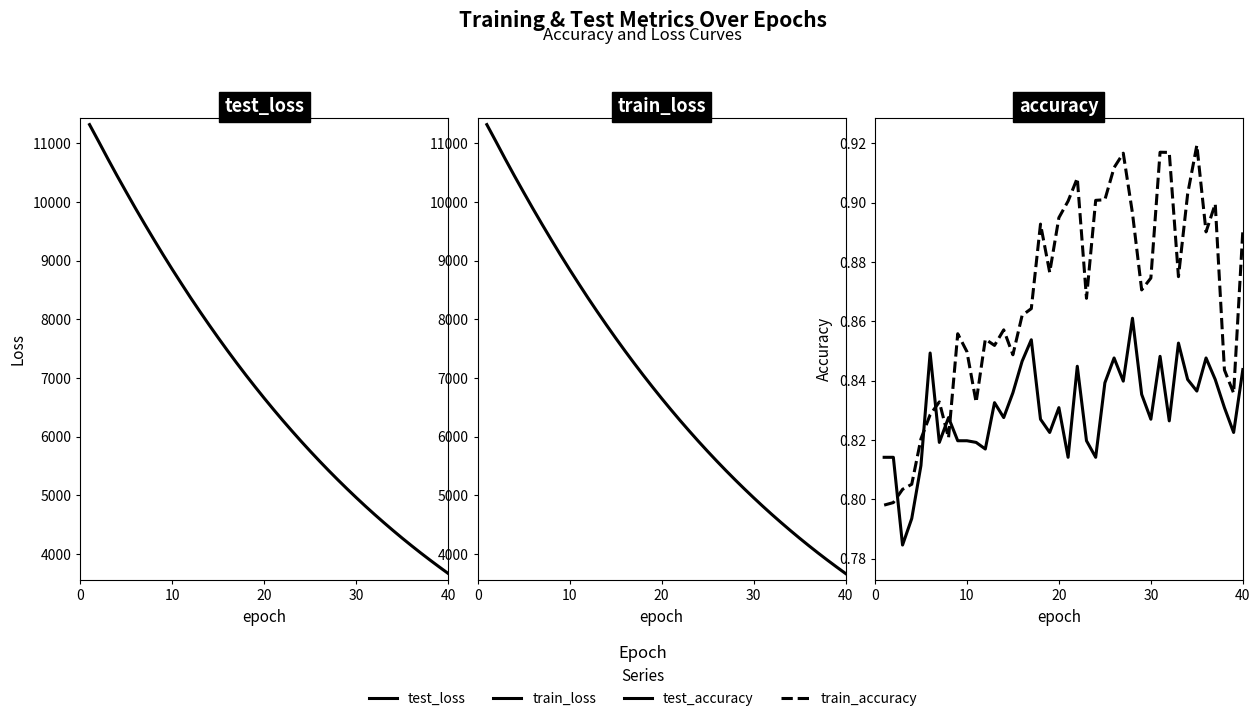

Which series has the largest range (max minus min)?

train_loss